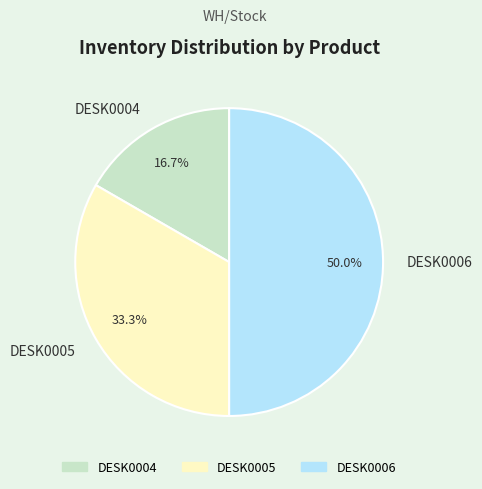

Is the sum of DESK0004 and DESK0006 greater than half?

Yes